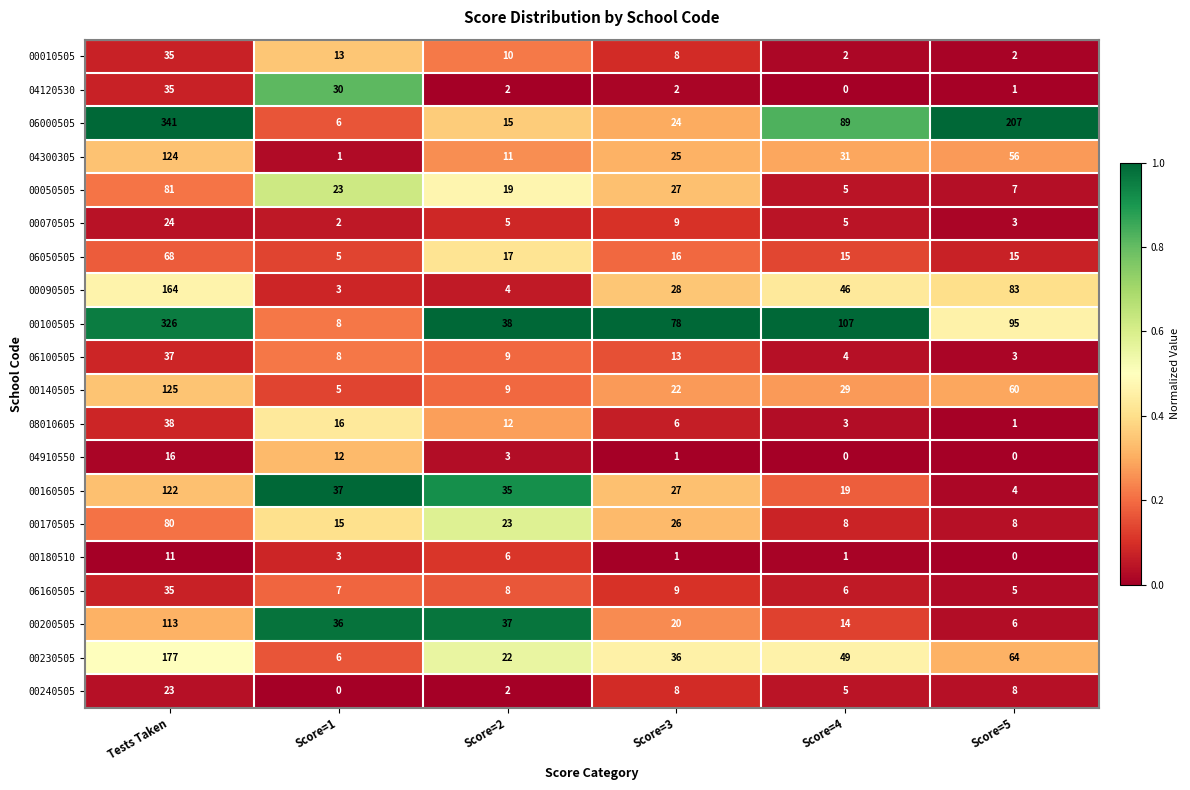

Which series has the largest total across all categories?

06000505